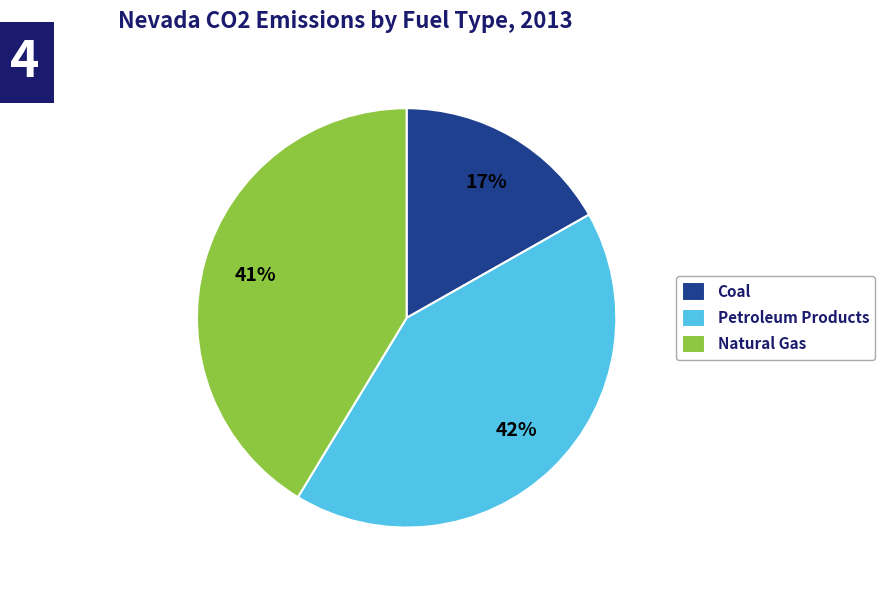

How many slices are in this pie chart?

3